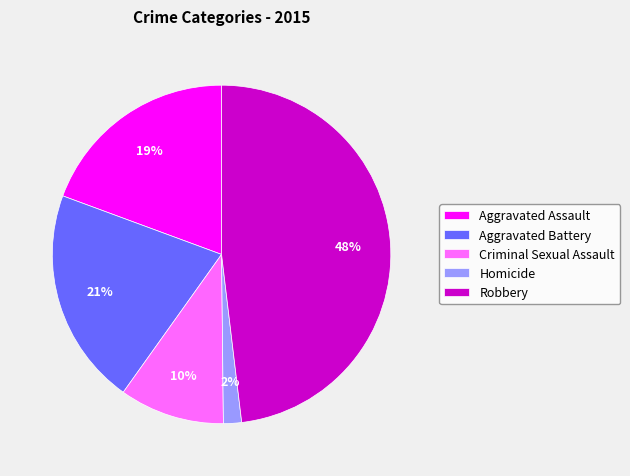

How many slices are in this pie chart?

5